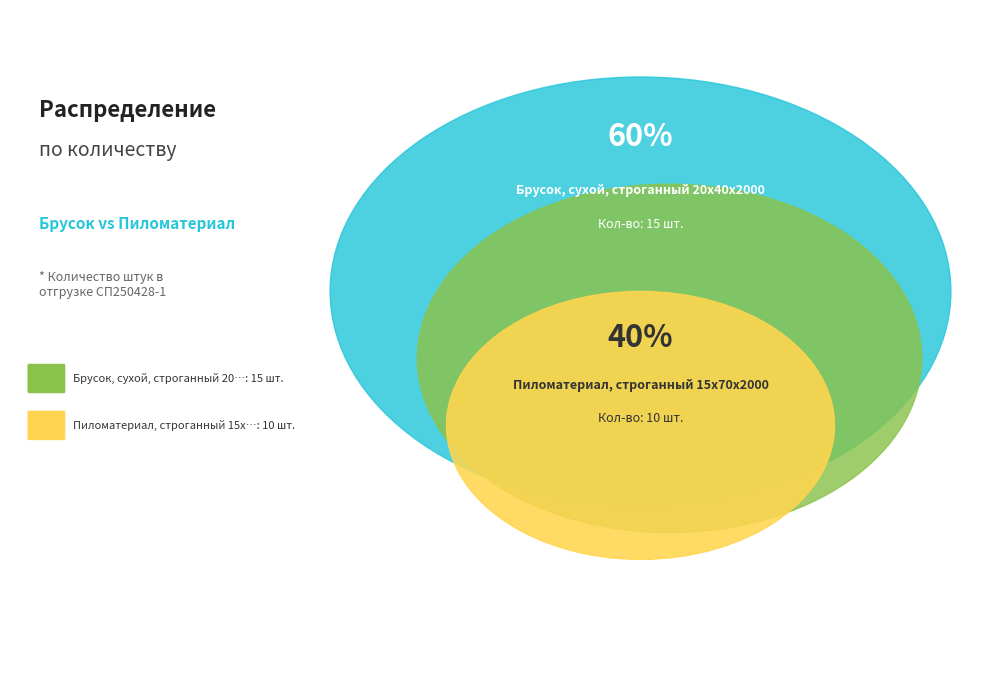

What portion of the pie excludes Пиломатериал, строганный 15x70x2000?

60.0%